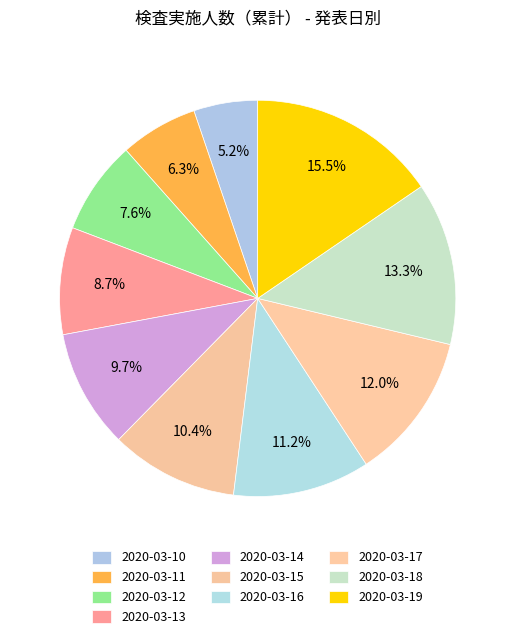

To the nearest percent, what percentage of the pie is 2020-03-15?

10%